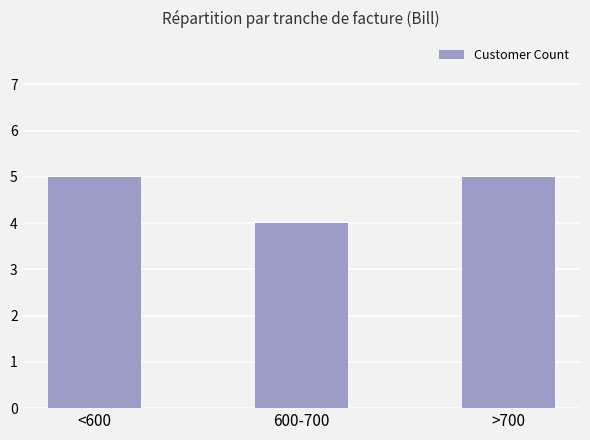

What is the value of the 3rd bar from the left?

5